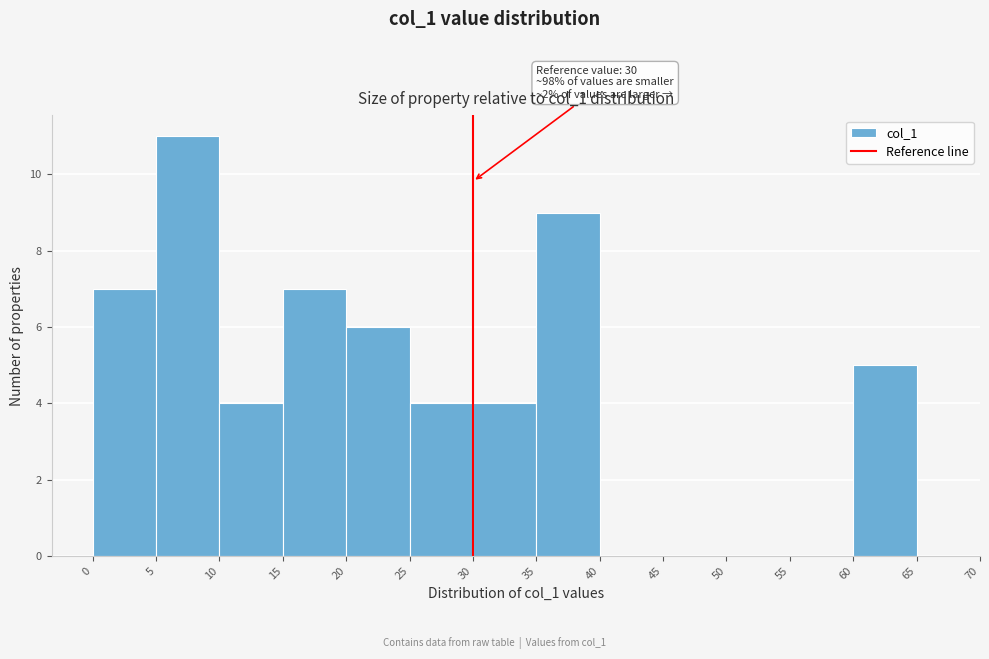

Which range on the x-axis has the tallest bar?

5 to 10